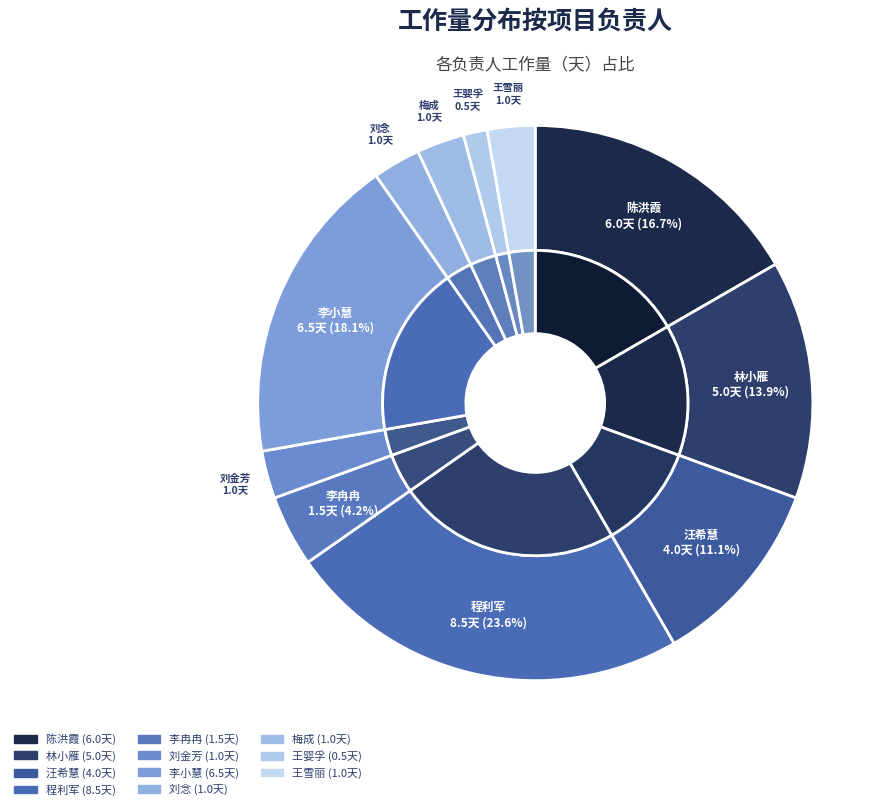

True or false: 王婴孚 accounts for 1% of the total.

True